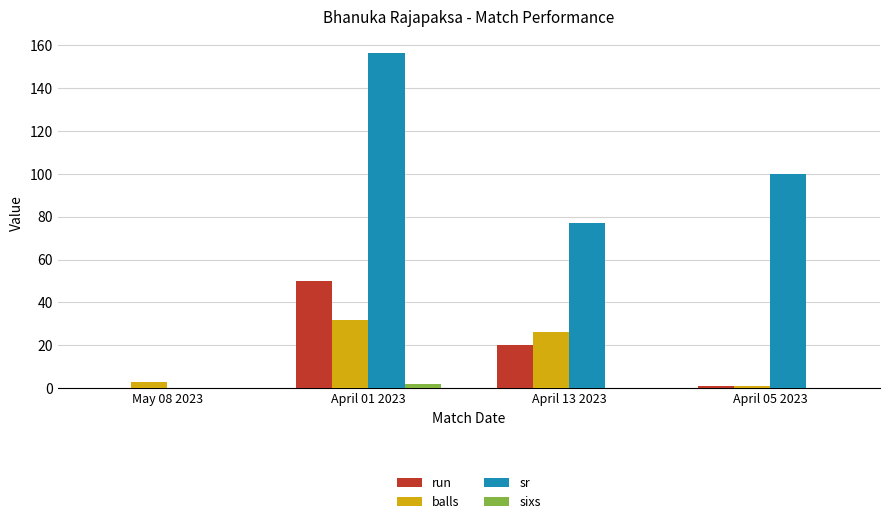

True or false: sr has a value of 140.8 at April 05 2023.

False